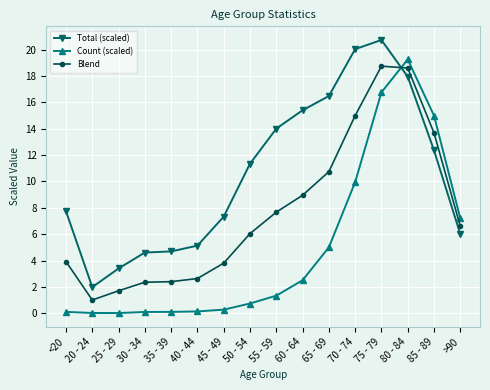

At which category does the chart reach its peak across all series?

75 - 79